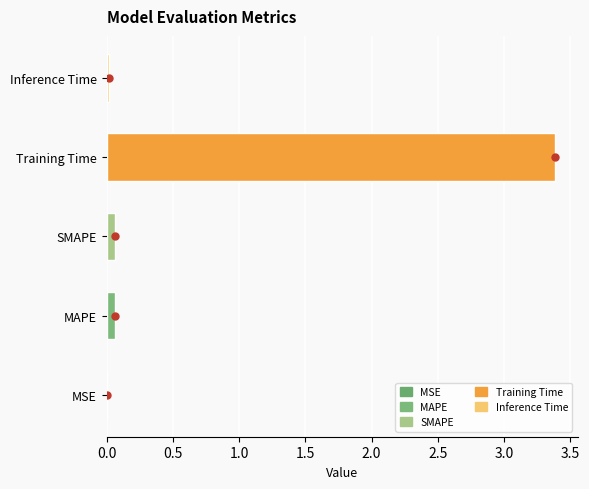

Between Training Time and MSE, which is larger?

Training Time